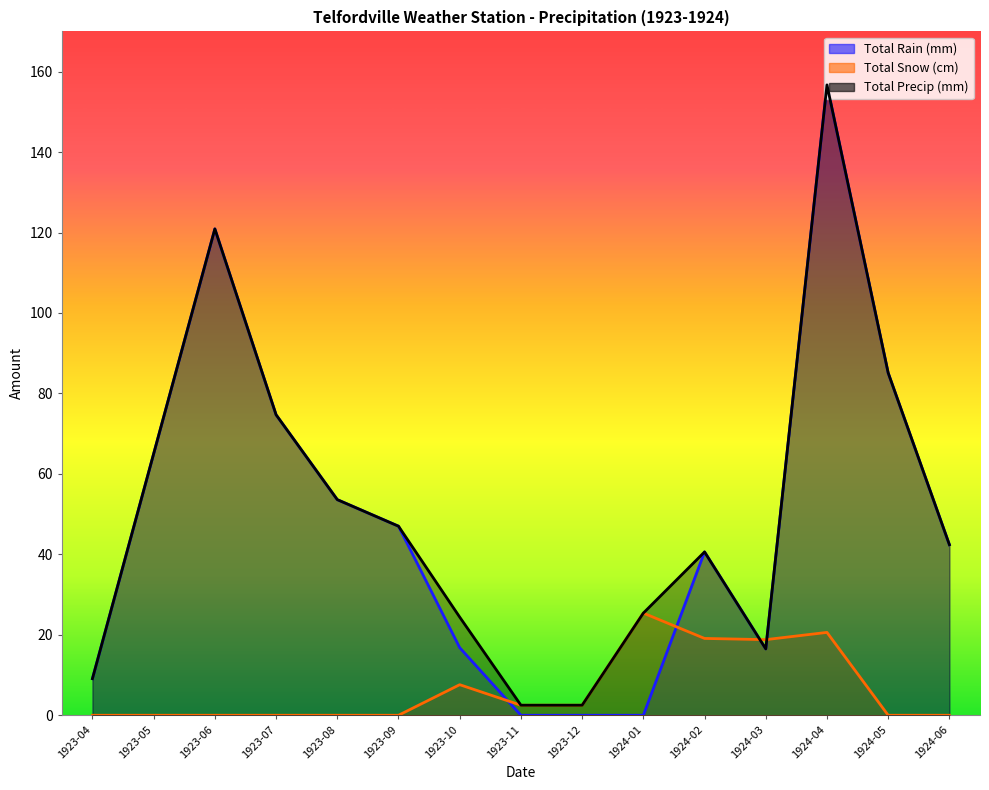

Reading right to left, transcribe all the data shown in this chart.

Total Rain (mm): 42.4	85.1	156.7	16.5	40.6	0.0	0.0	0.0	16.8	47.0	53.6	74.7	120.9	65.0	9.1
Total Snow (cm): 0.0	0.0	20.6	18.8	19.1	25.4	2.5	2.5	7.6	0.0	0.0	0.0	0.0	0.0	0.0
Total Precip (mm): 42.4	85.1	156.7	16.5	40.6	25.4	2.5	2.5	24.4	47.0	53.6	74.7	120.9	65.0	9.1